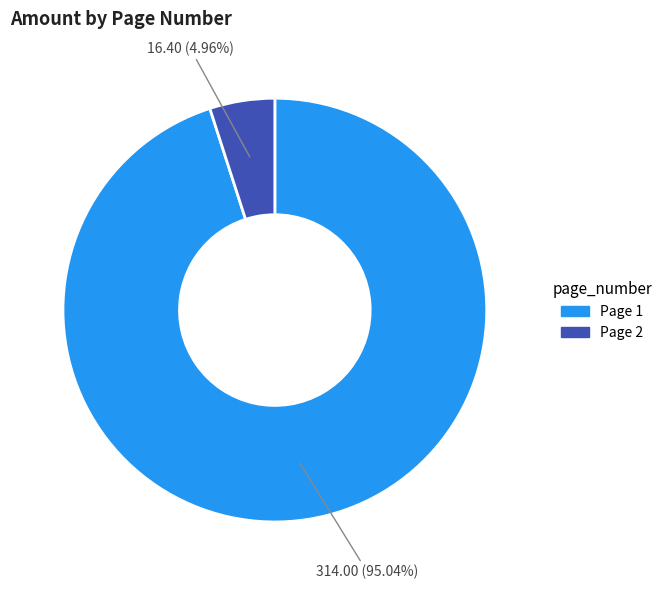

To the nearest percent, what is the difference between the largest and smallest slice percentages?

90%